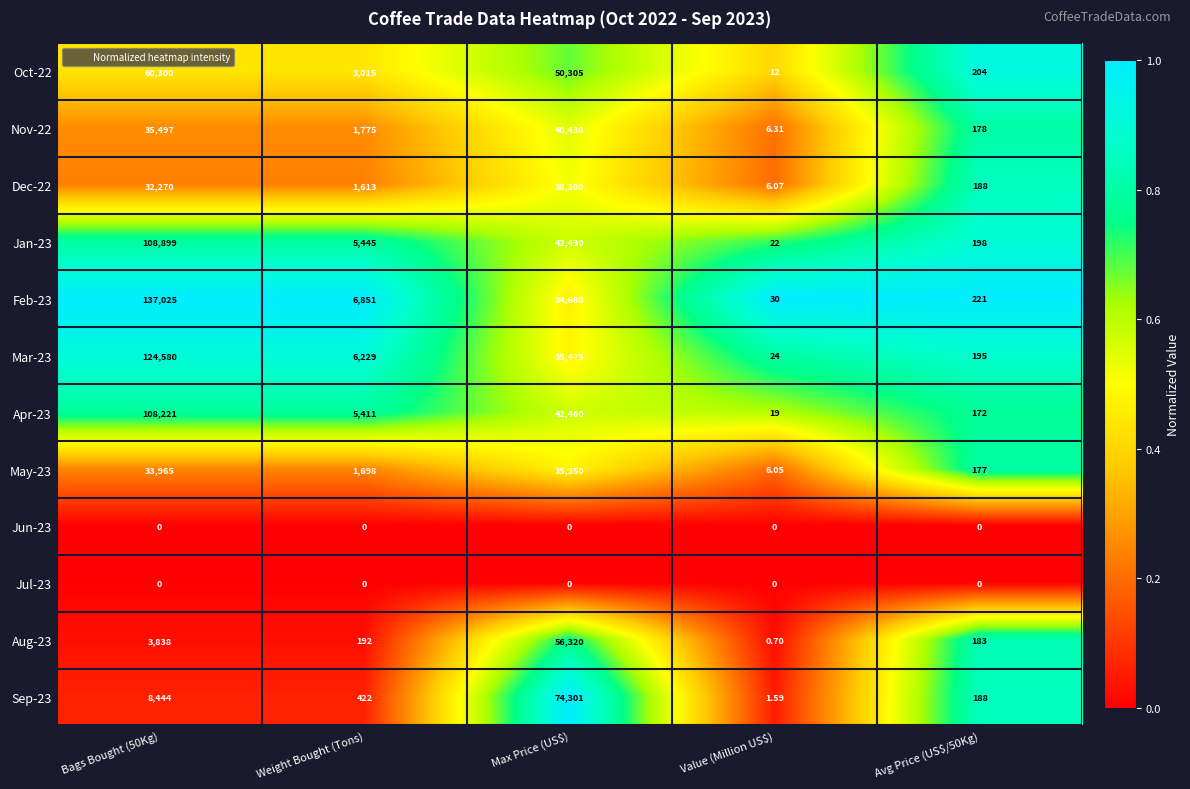

Is the value of Apr-23 at Value (Million US$) greater than the value of Jul-23 at Bags Bought (50Kg)?

Yes